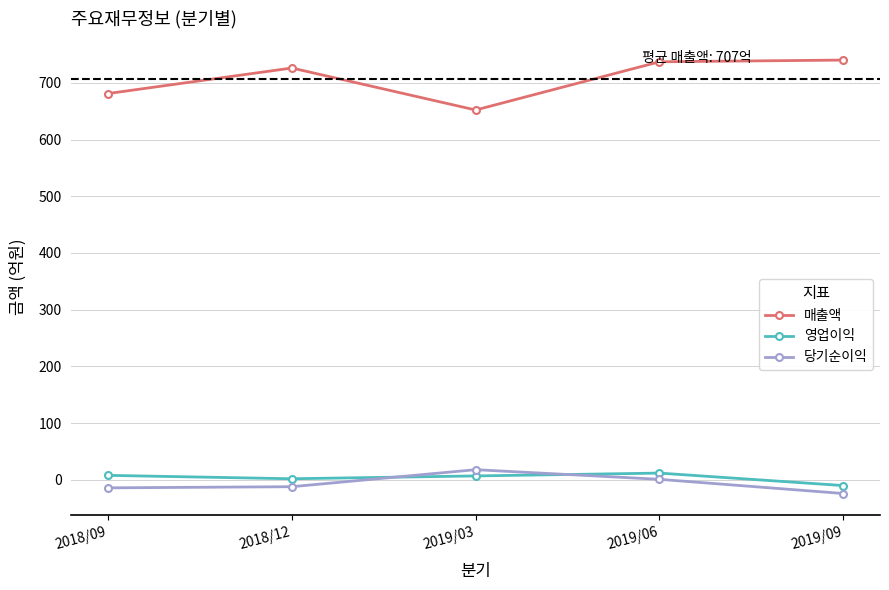

At which category does 당기순이익 reach its first local peak?

2019/03